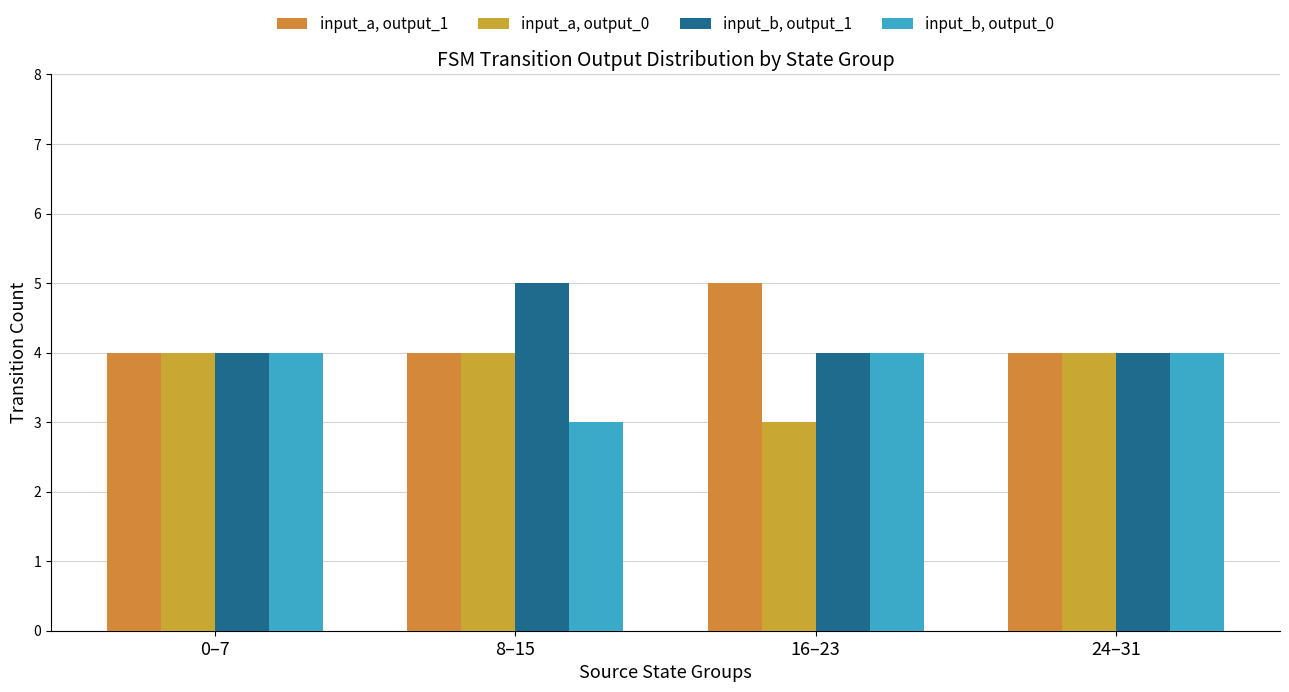

Between 8–15 and 24–31, which series saw the biggest shift?

input_b, output_1